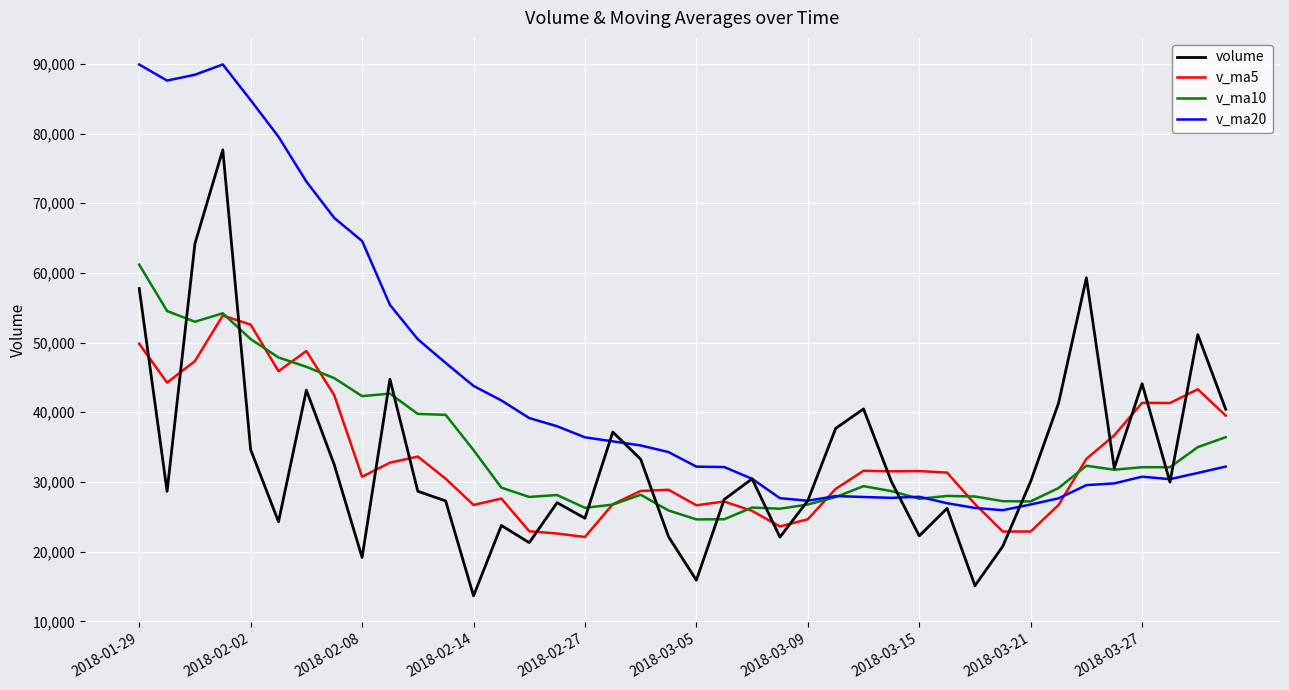

What is the highest value of the v_ma5 series?

53888.2